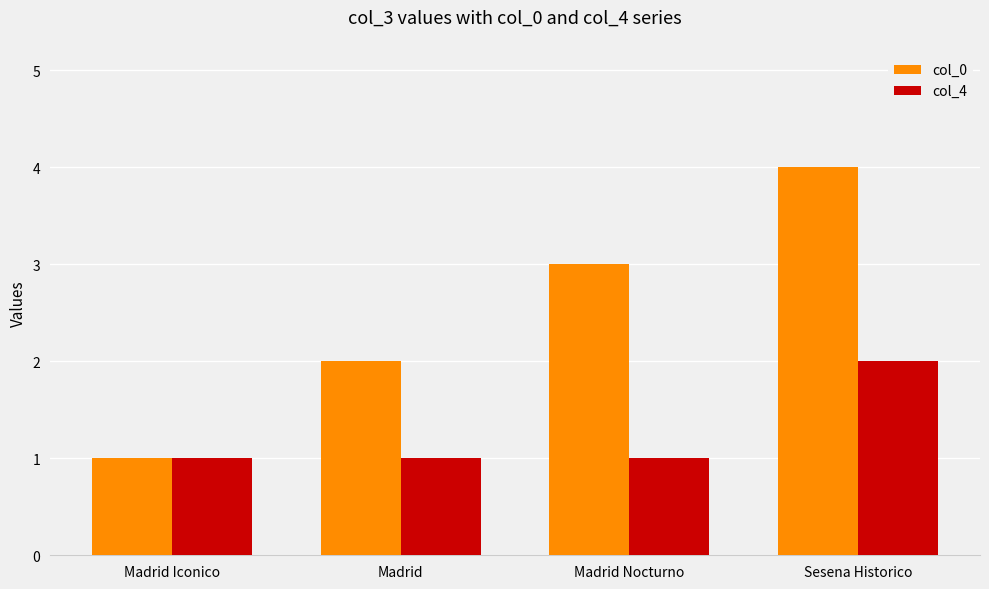

How many data points in col_0 are less than 3?

2